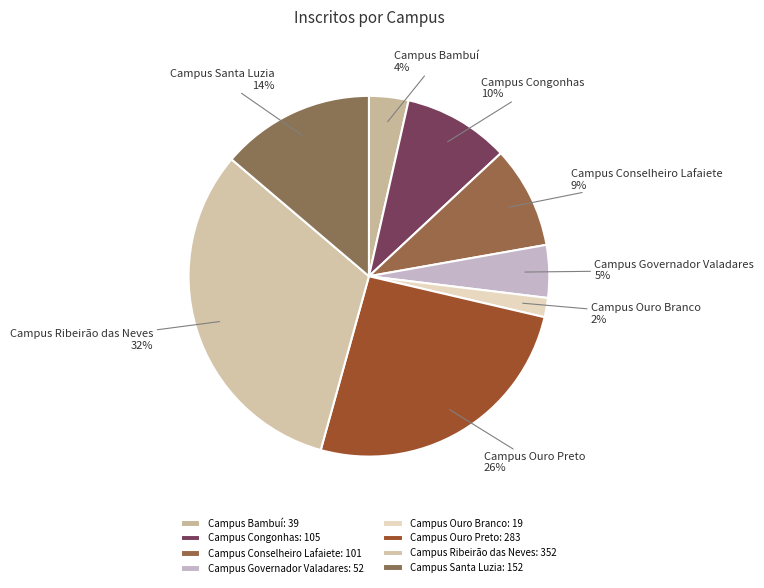

To the nearest percent, what is the difference between the Campus Santa Luzia and Campus Conselheiro Lafaiete slice percentages?

5%